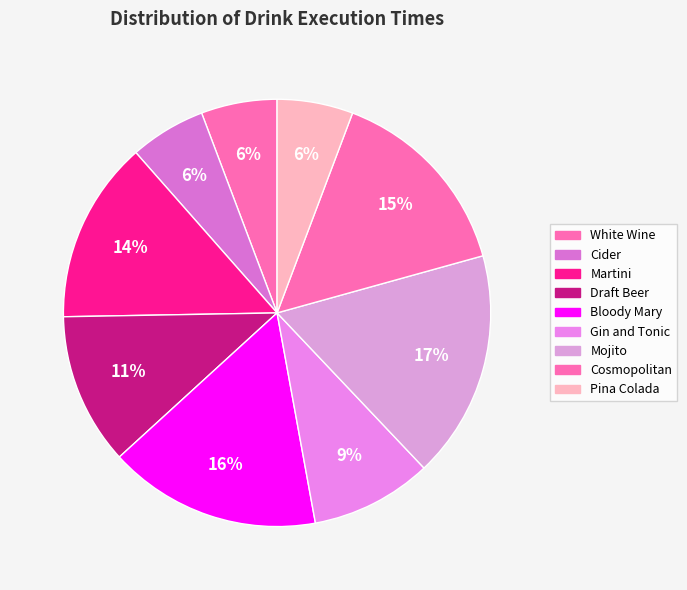

What is the smallest slice in the pie chart?

White Wine